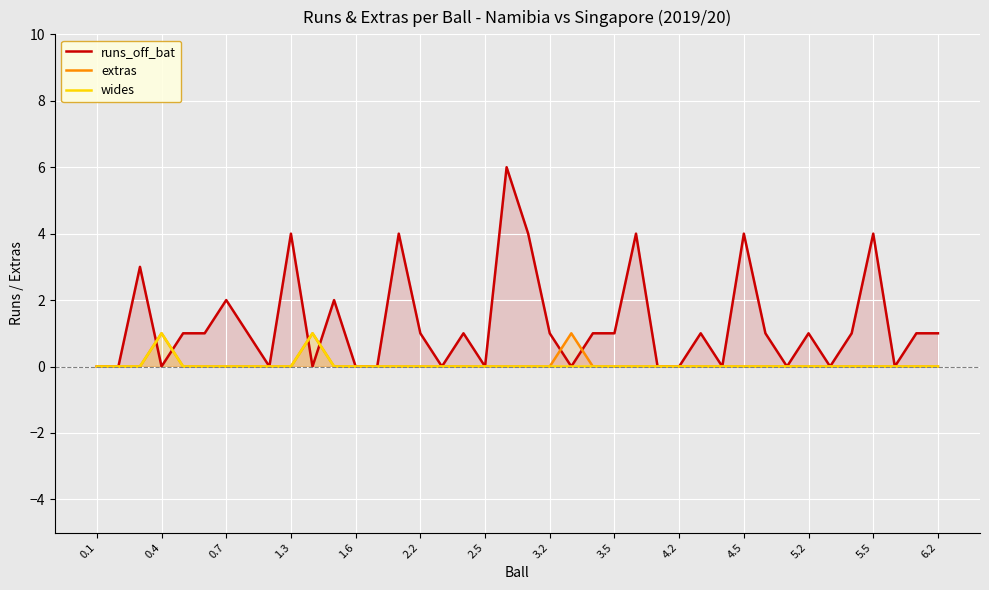

Does the chart display data point markers on the line(s)?

No